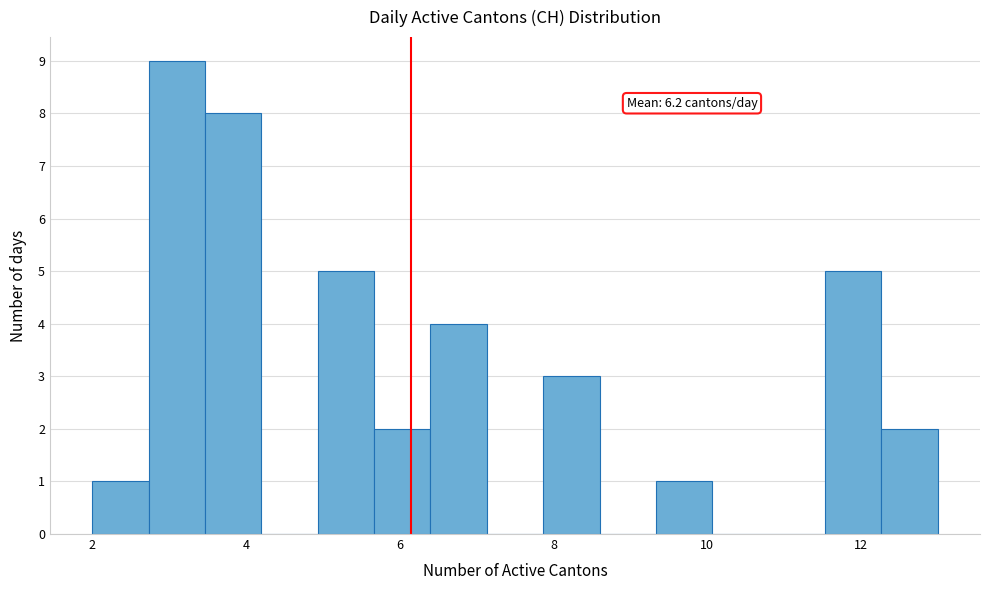

Around what value on the x-axis is the tallest bar? Give the approximate position of its centre, as read against the axis.

3.2